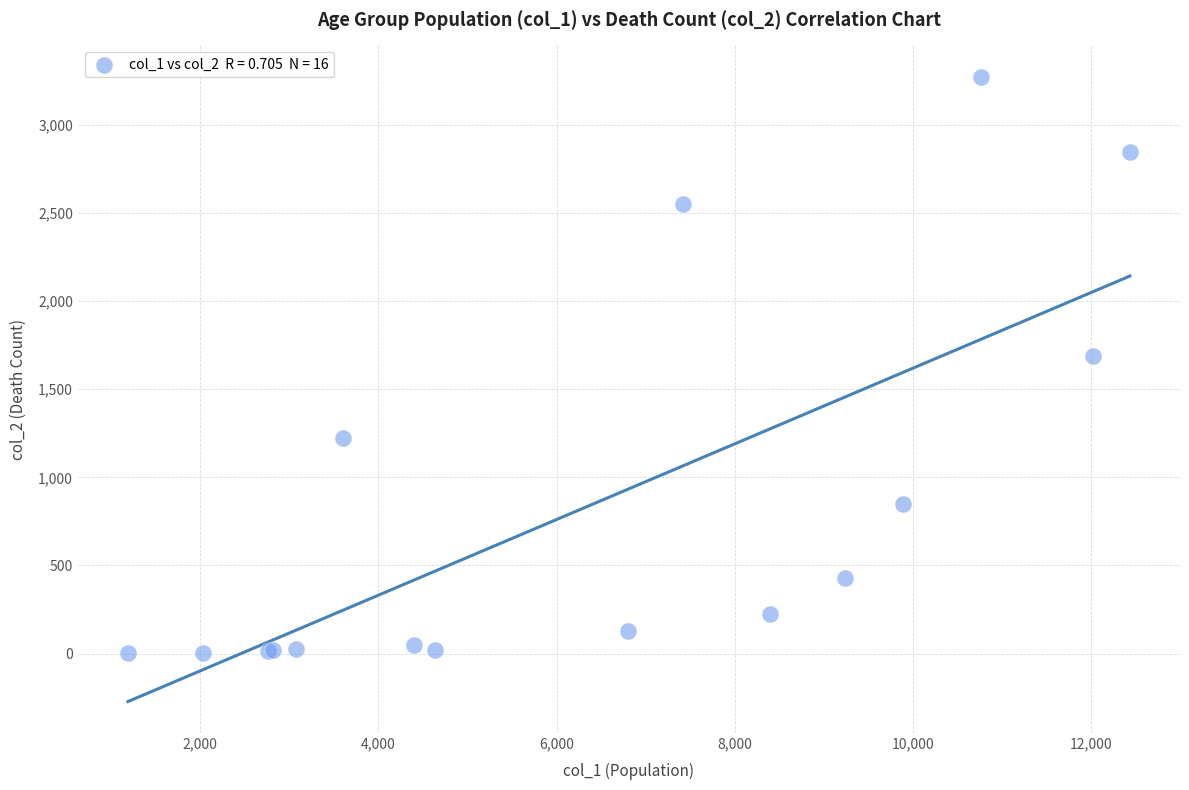

What Y value in the scatter plot is closest to 1638?

1690